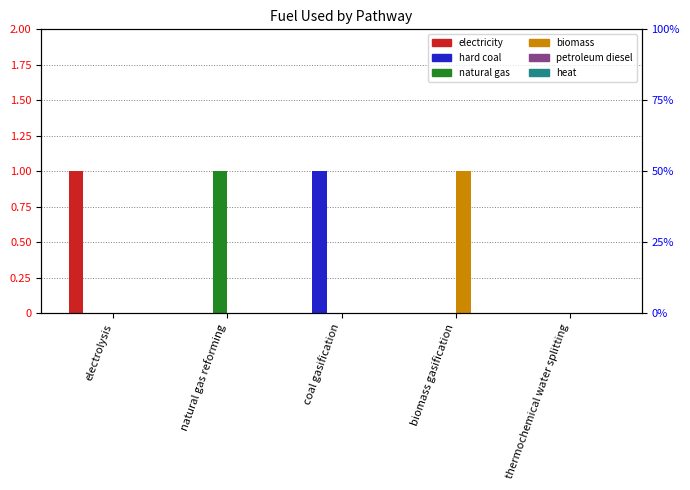

Are the bars grouped side by side (vs. stacked)?

Yes